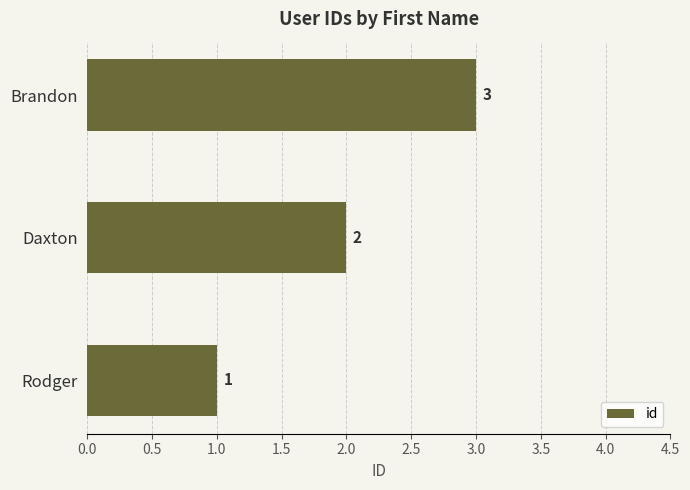

Which has a higher value, Brandon or Daxton?

Brandon